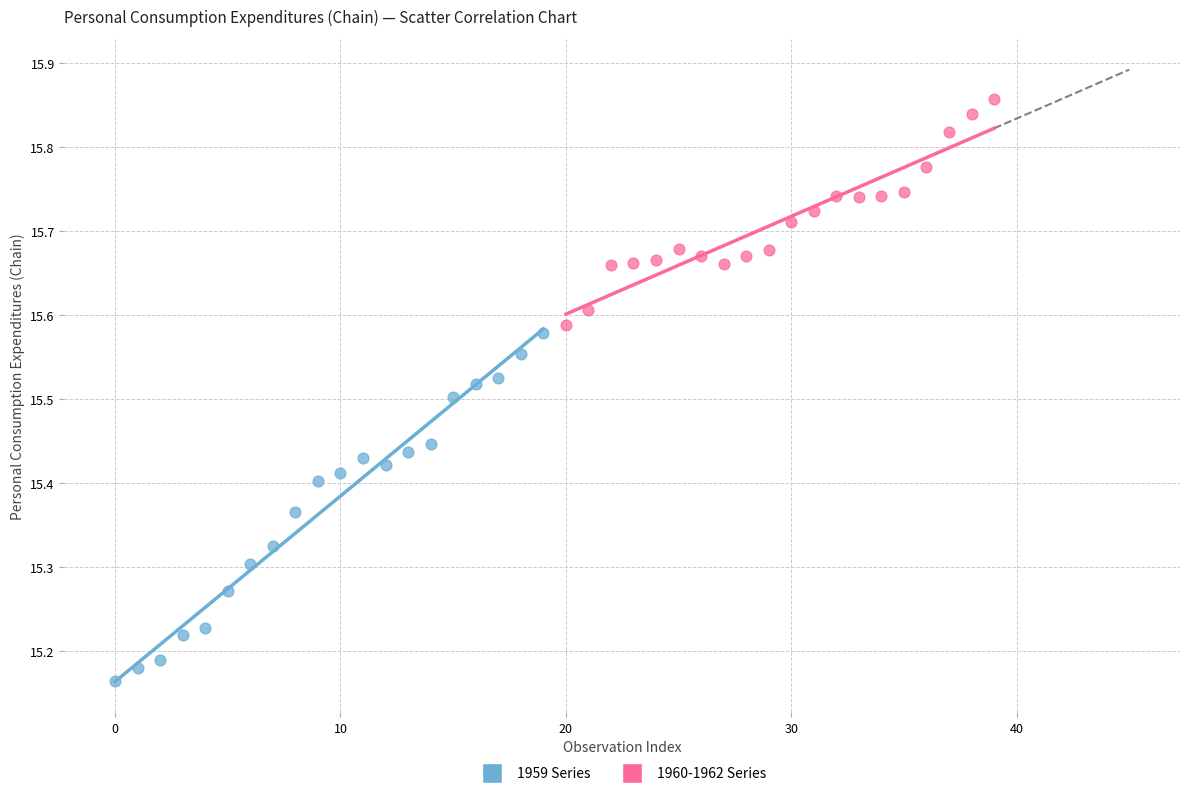

Which series reaches the maximum Y coordinate?

1960-1962 Series